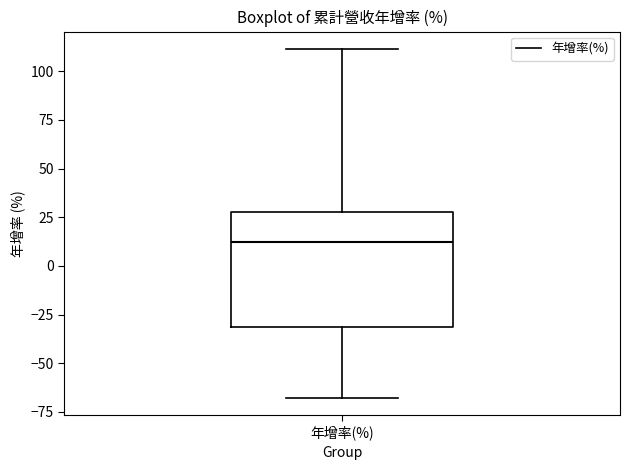

Read this box plot against the y-axis: the position of the median line, the range covered by the box, and the ends of both whiskers. The values are not printed on the chart, so give them approximately, as read against the axis.

median 10, box -30 to 30, whiskers -70 to 110